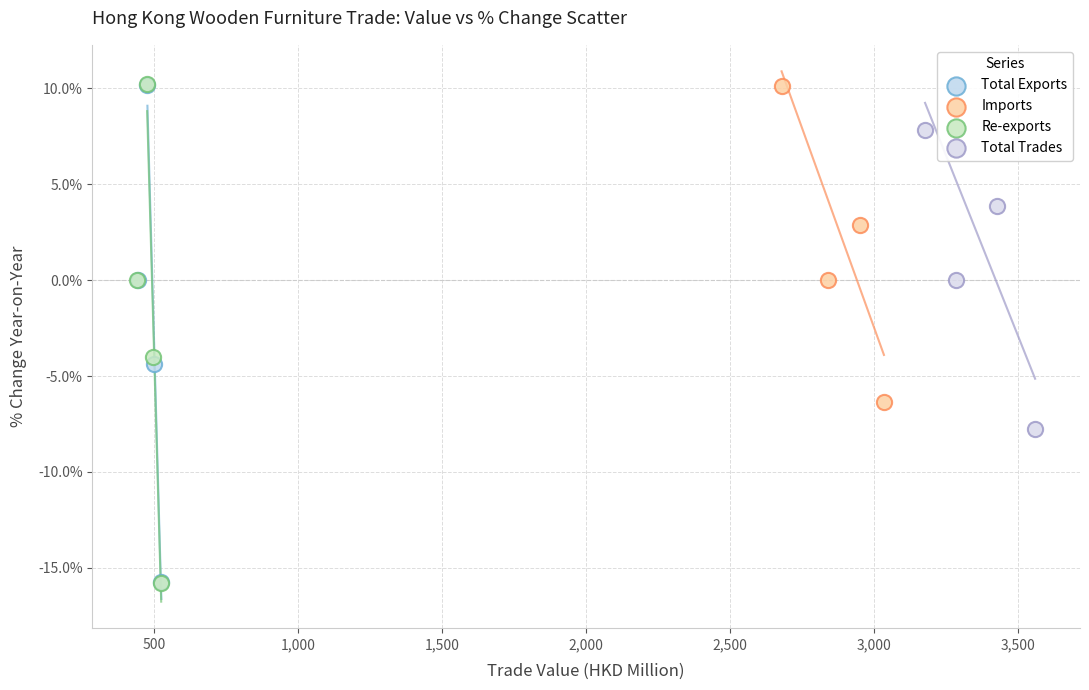

Which series has the largest Y range (max minus min)?

Re-exports